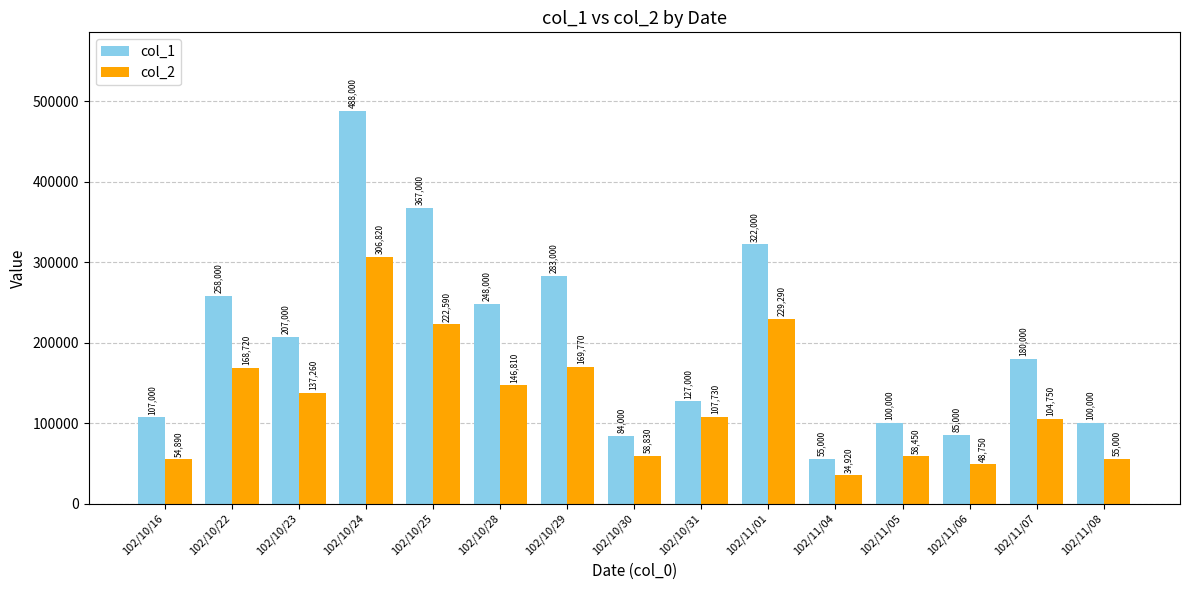

What is the maximum value for col_1?

488000